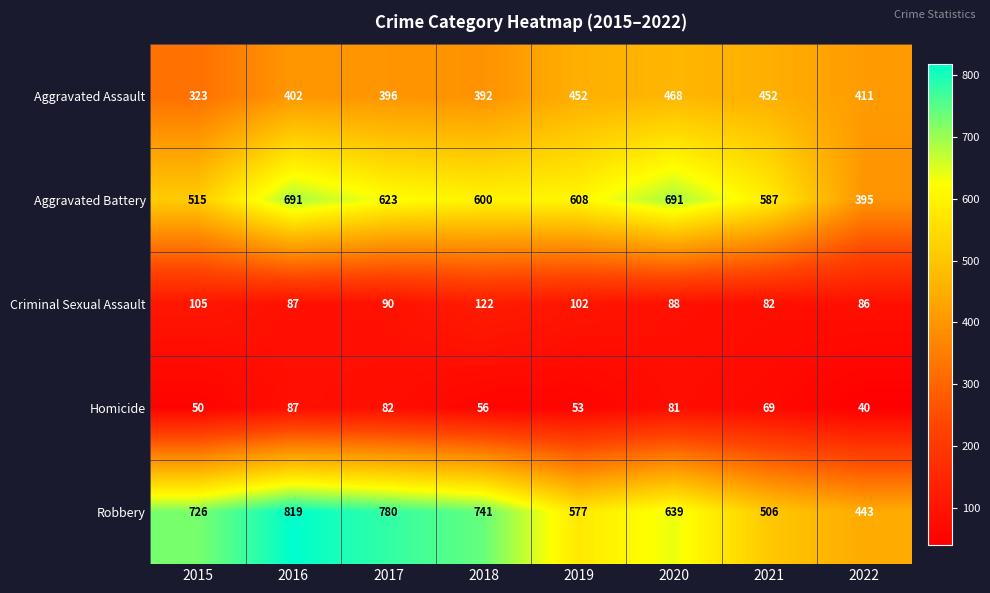

Count the number of categories in the chart.

8